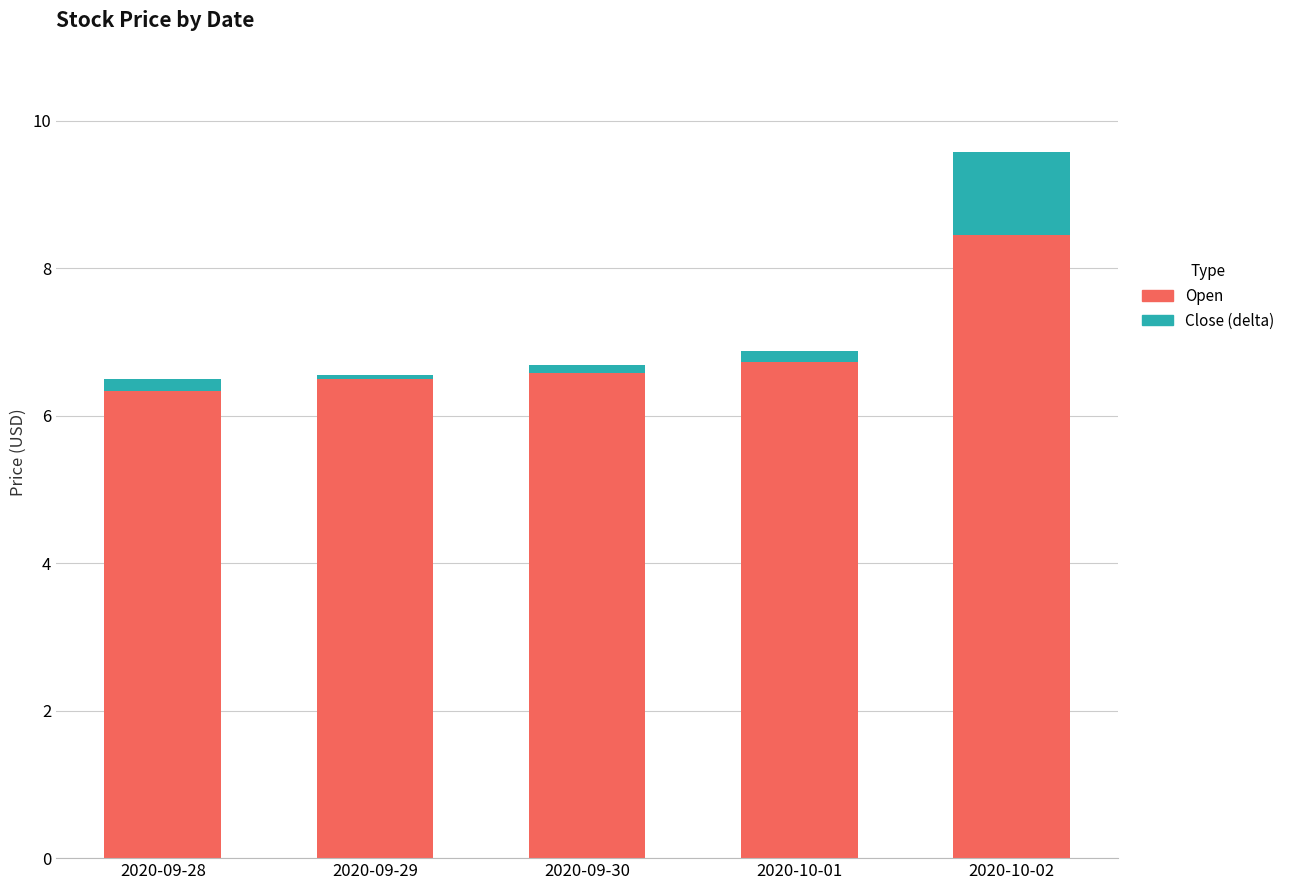

True or false: Close (delta) has a value of 1.1 at 2020-10-02.

True